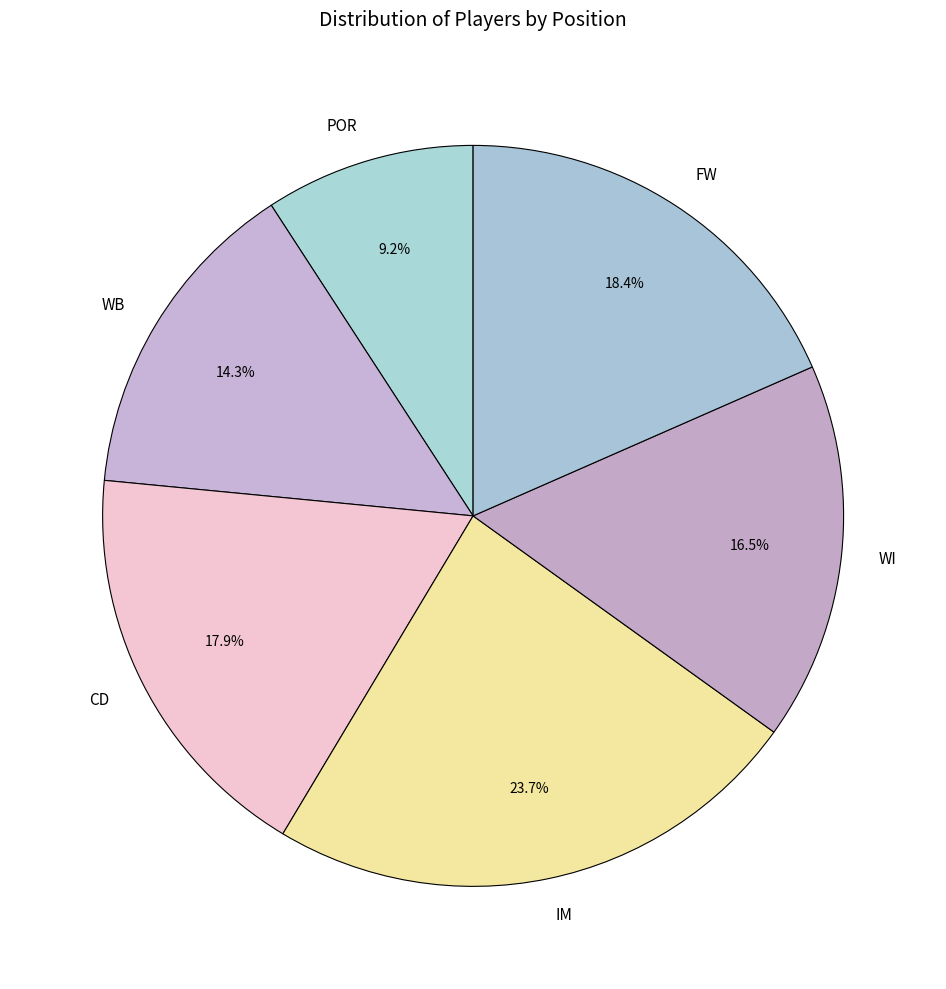

Combined, what portion of the pie is WB and FW?

32.7%